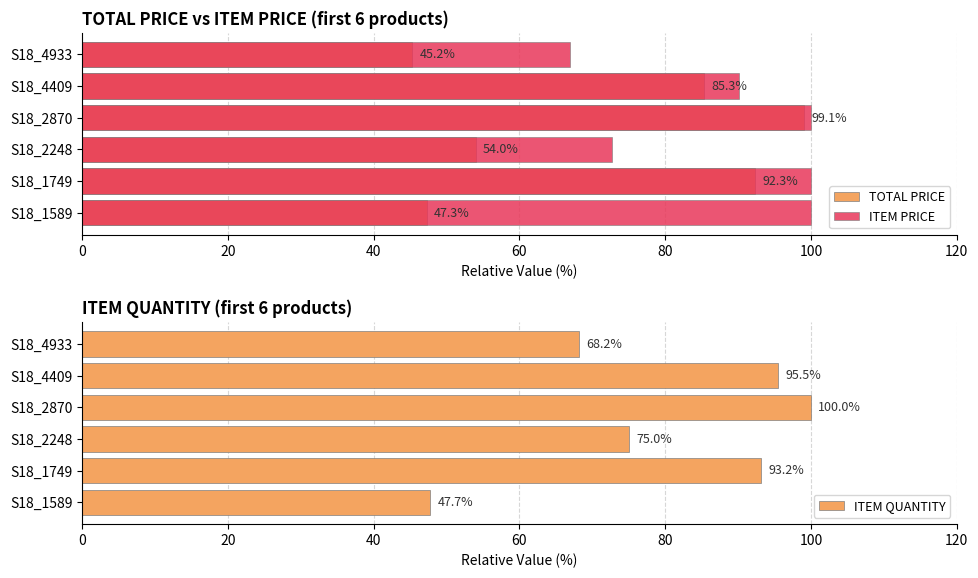

True or false: ITEM QUANTITY has a value of 100.0 at S18_2870.

True